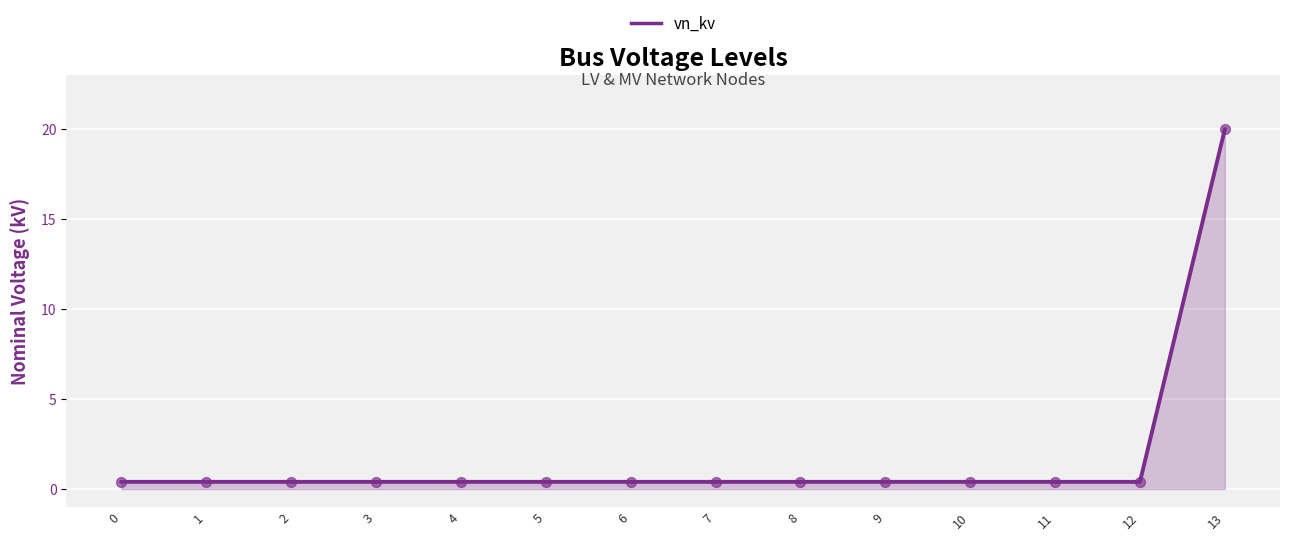

The chart shows a value of 0.4 at 0. True or false?

True